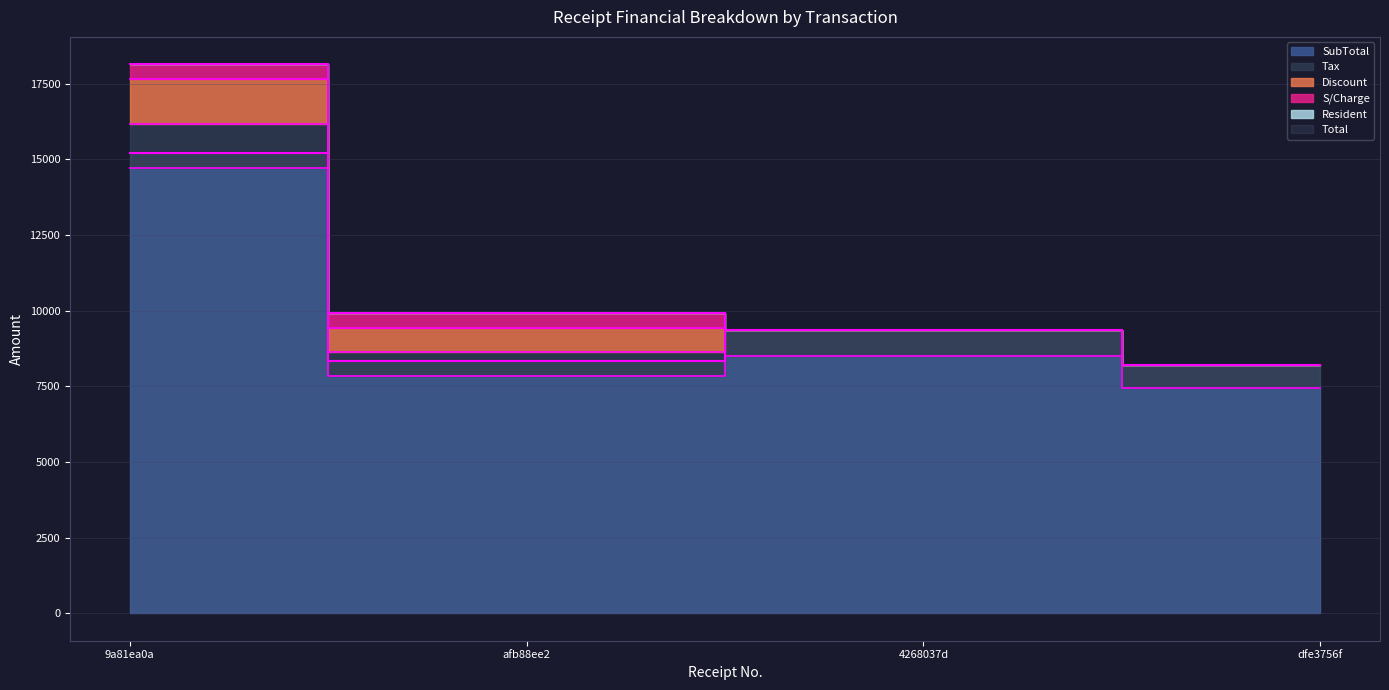

The value of Tax at 9a81ea0a is 7185. True or false?

False